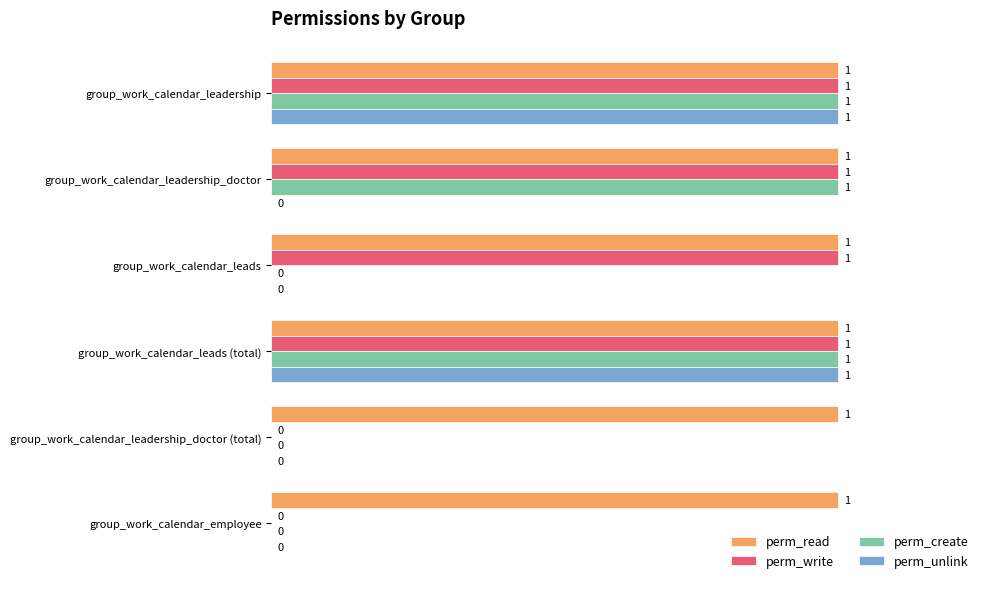

Which series has the largest total across all categories?

perm_read